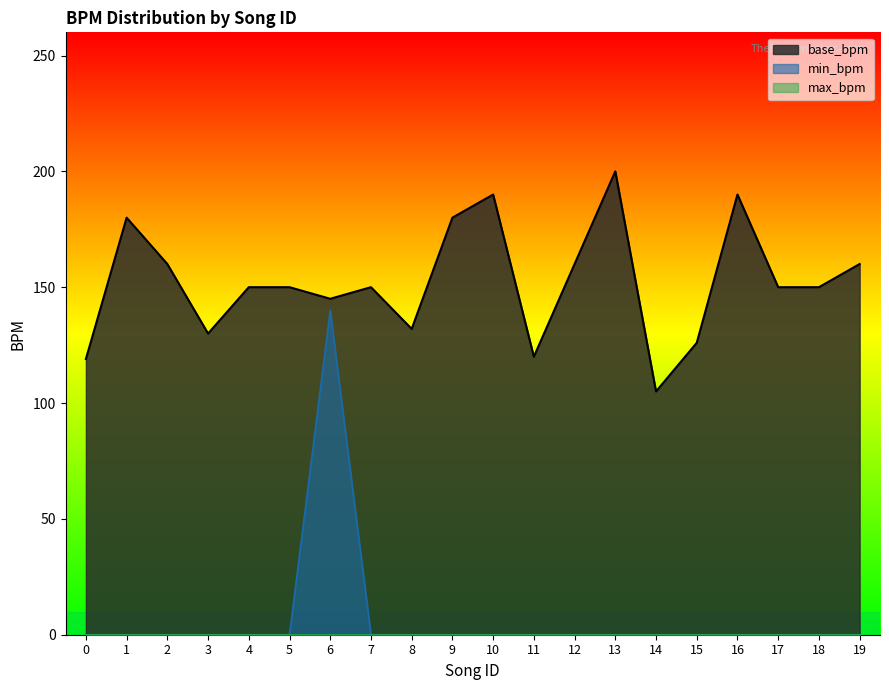

Which series has the widest spread of values?

min_bpm